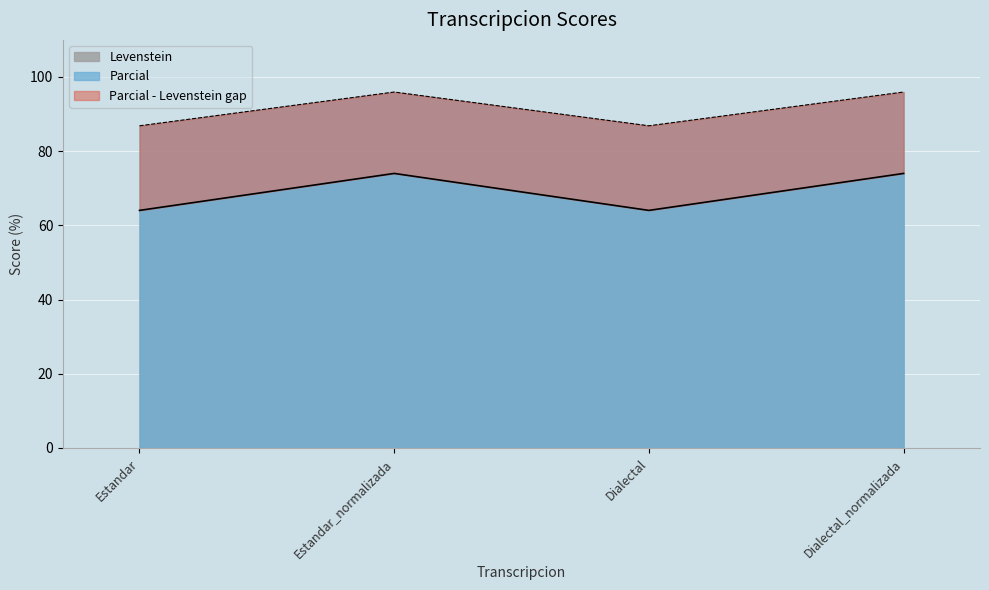

At which category does Levenstein reach its first local peak?

Estandar_normalizada